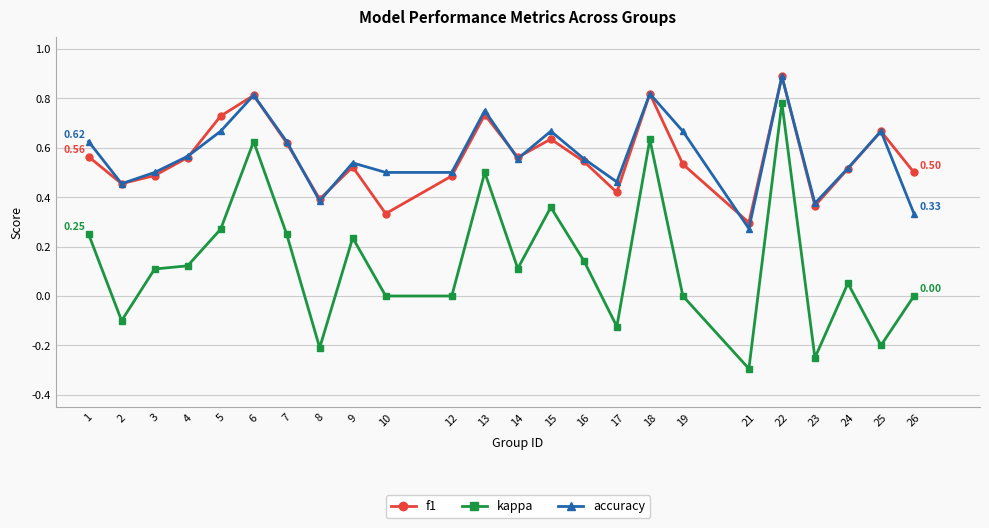

In kappa, how many points are higher than both neighbors (excluding endpoints)?

7